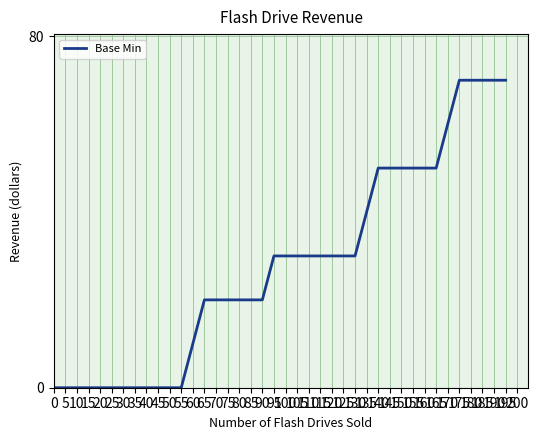

Approximately how many times larger is the value at 75 compared to 125?

0.7